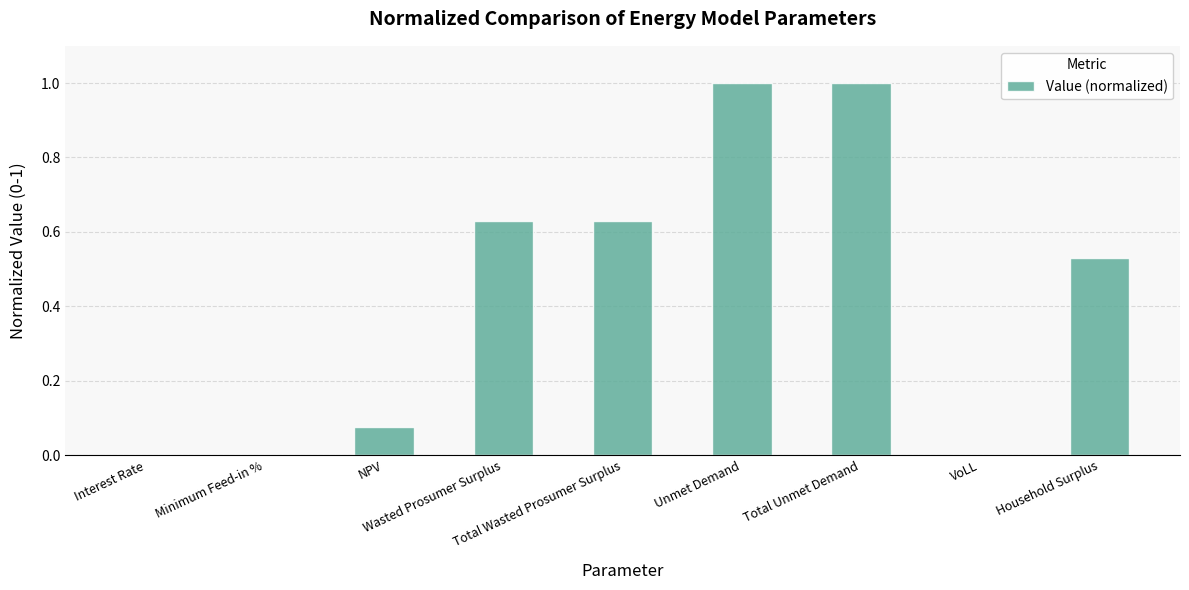

Which has a higher value, Wasted Prosumer Surplus or NPV?

Wasted Prosumer Surplus